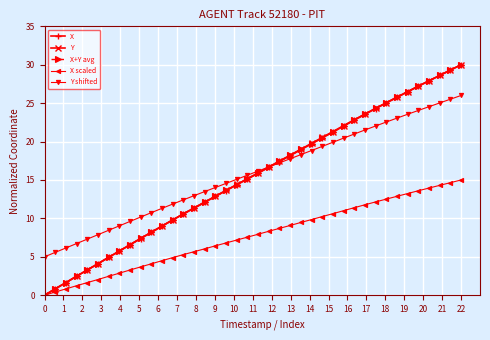

What is the maximum value for X?

30.0